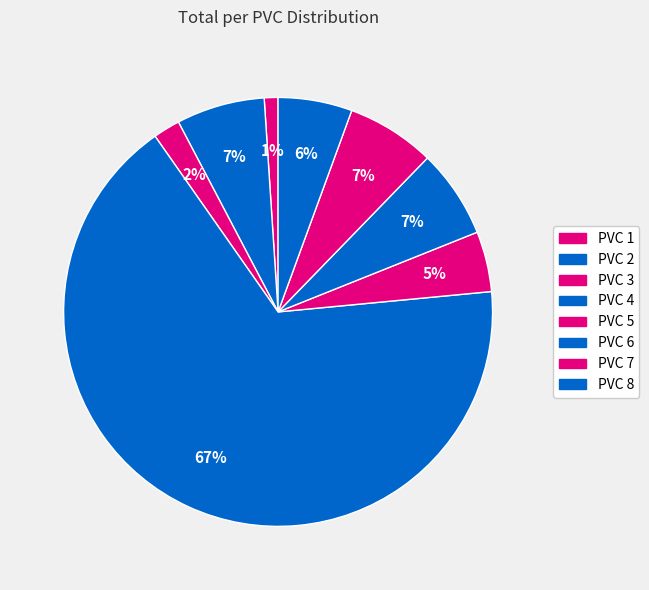

Count the number of slices in the pie.

8